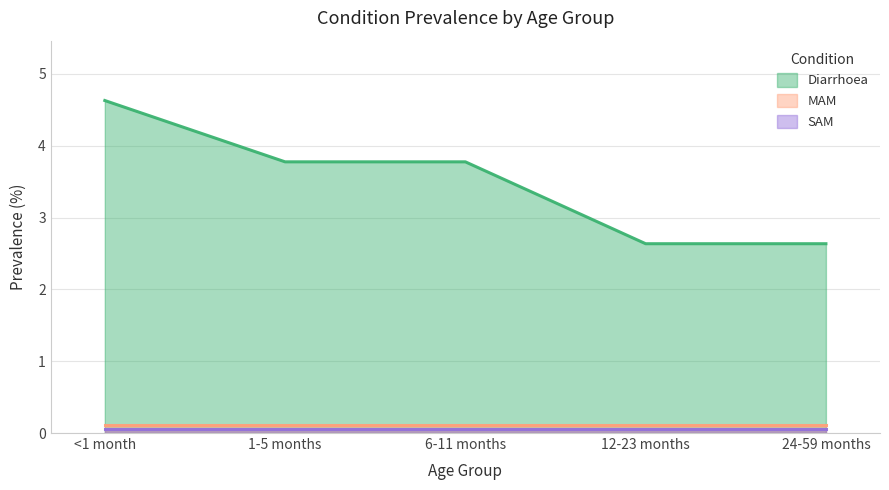

What is the label of the 4th point from the right?

1-5 months